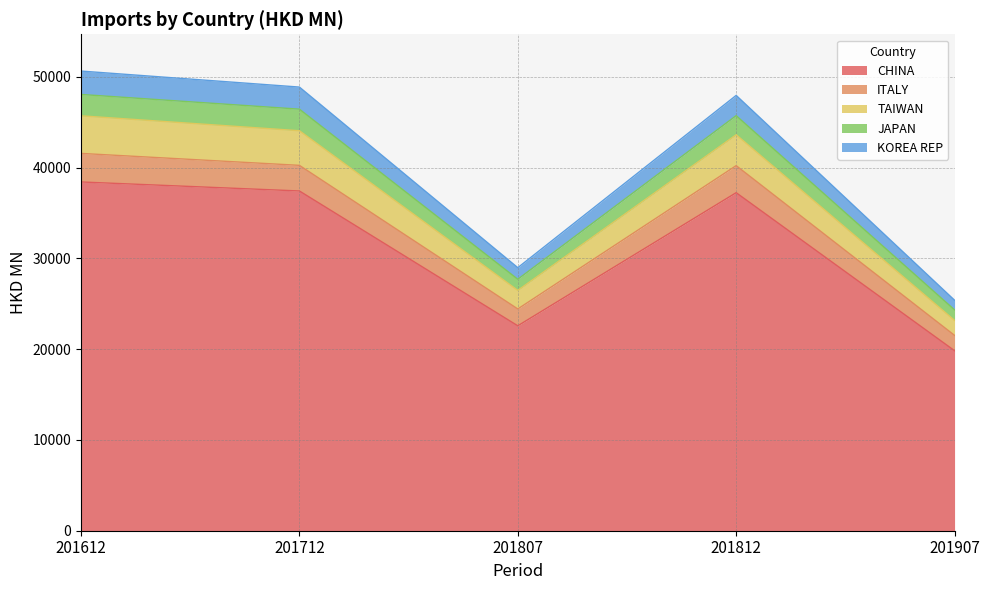

What is the sum of the CHINA values at 201807 and 201812?

59816.3